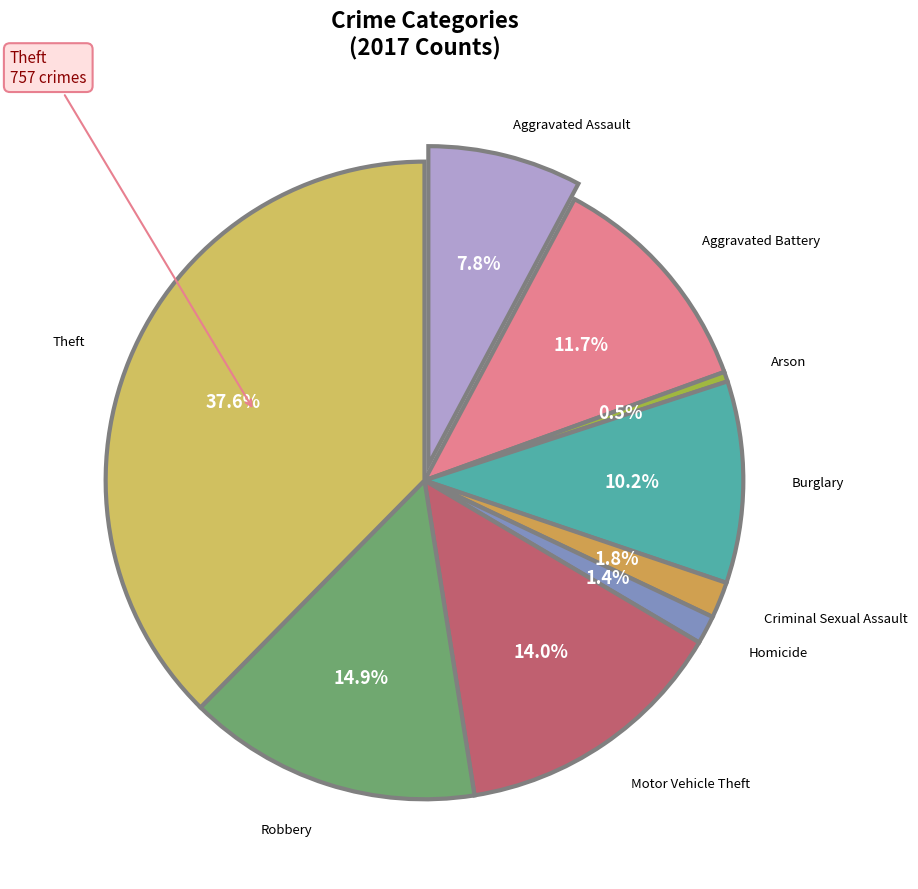

True or false: Arson accounts for 0% of the total.

True